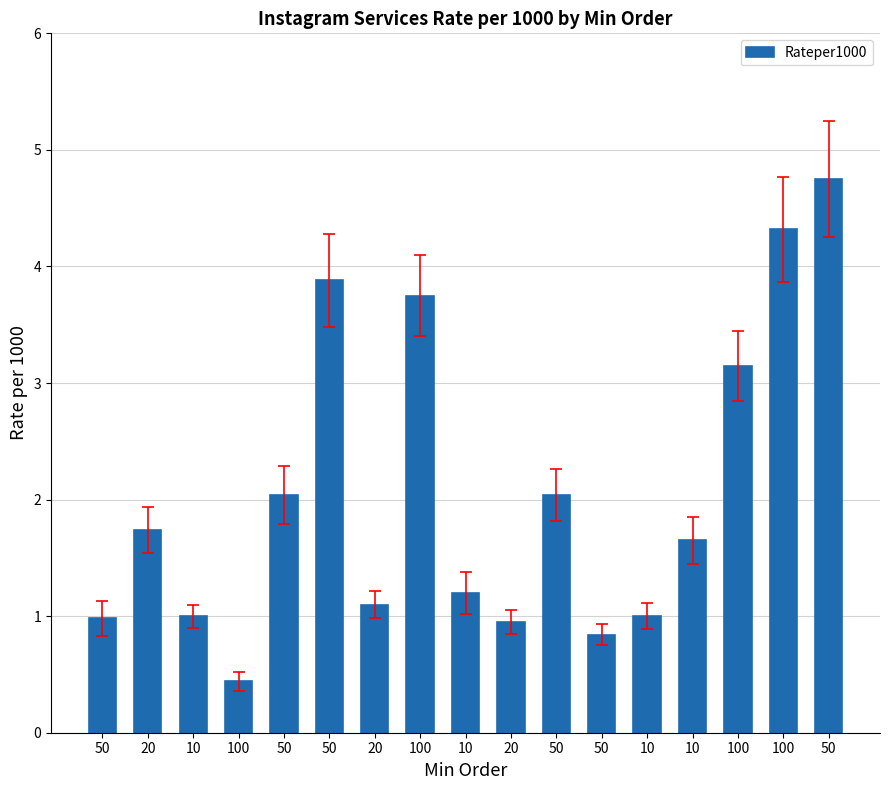

Reading left to right, transcribe all the data shown in this chart.

1.0	1.7	1.0	0.4	2.0	3.9	1.1	3.8	1.2	0.9	2.0	0.8	1.0	1.6	3.1	4.3	4.8